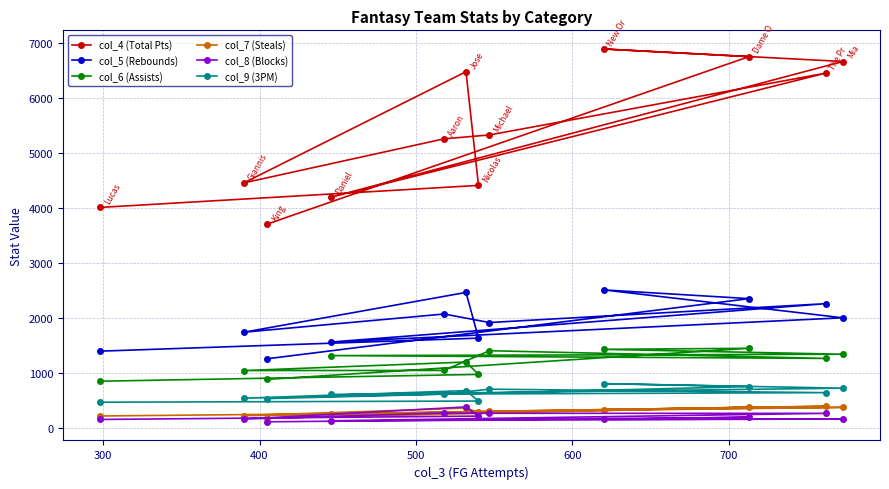

Which series has the largest total across all categories?

col_4 (Total Pts)